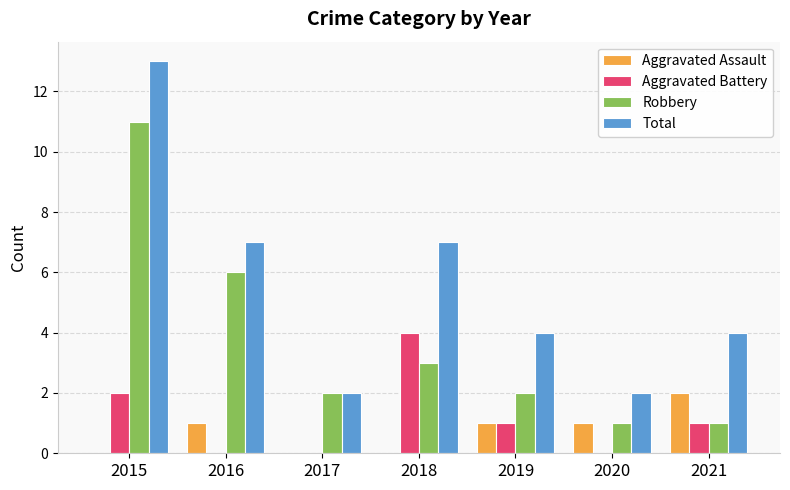

Is the value of Aggravated Battery at 2019 greater than the value of Aggravated Assault at 2015?

Yes